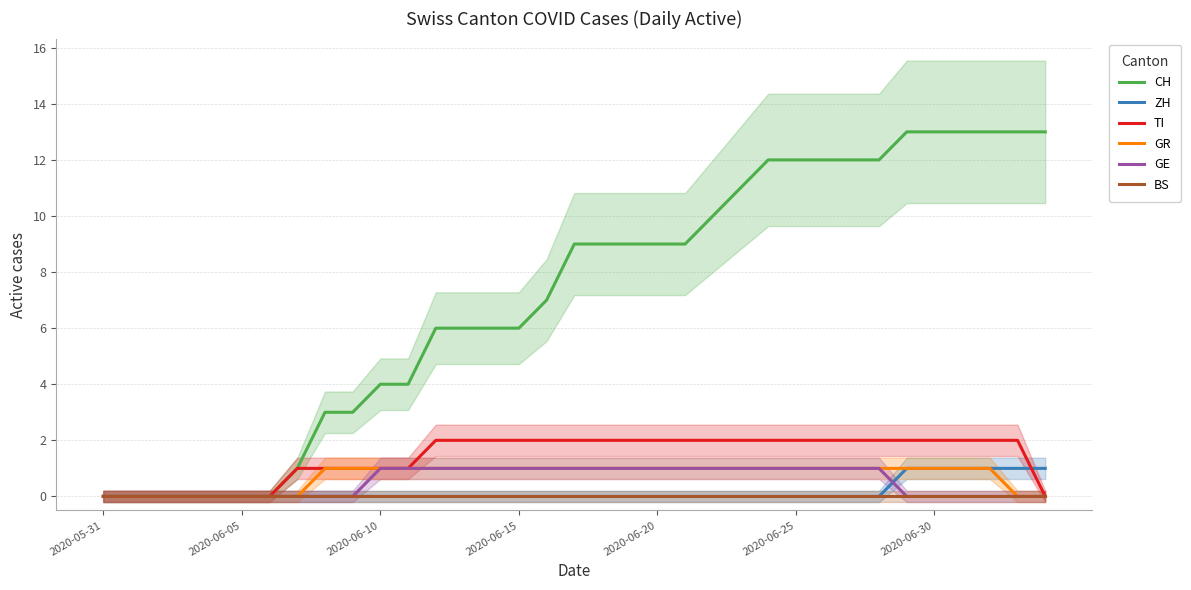

True or false: CH and ZH intersect in this chart.

False